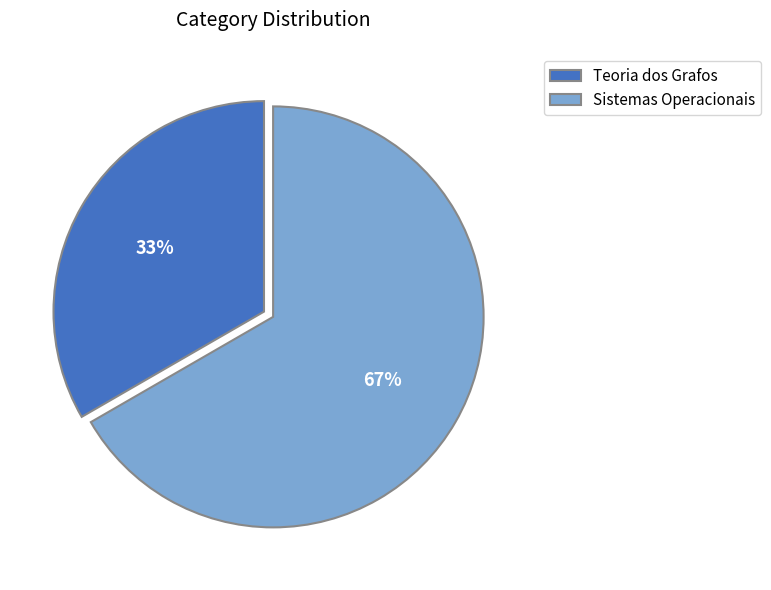

Is the sum of Teoria dos Grafos and Sistemas Operacionais greater than half?

Yes